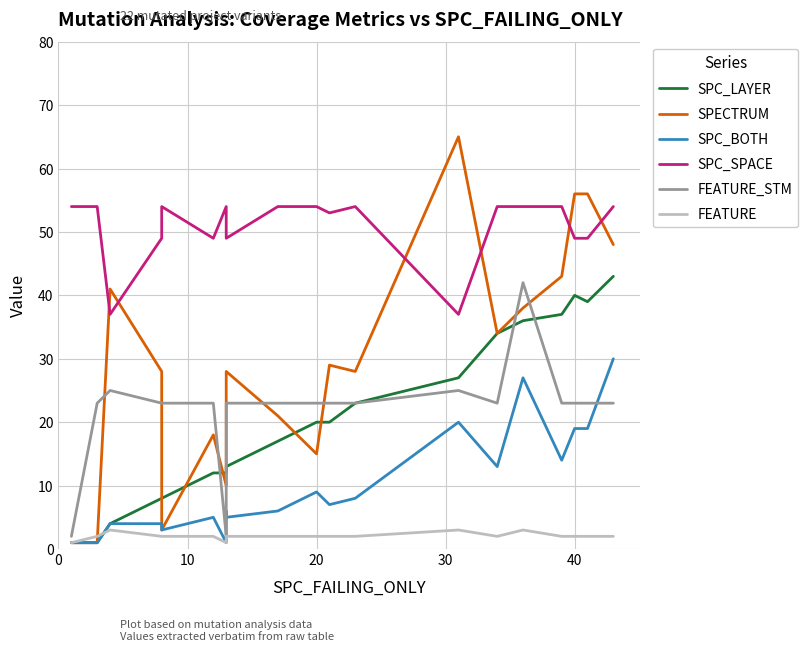

True or false: FEATURE and FEATURE_STM cross at least once.

False